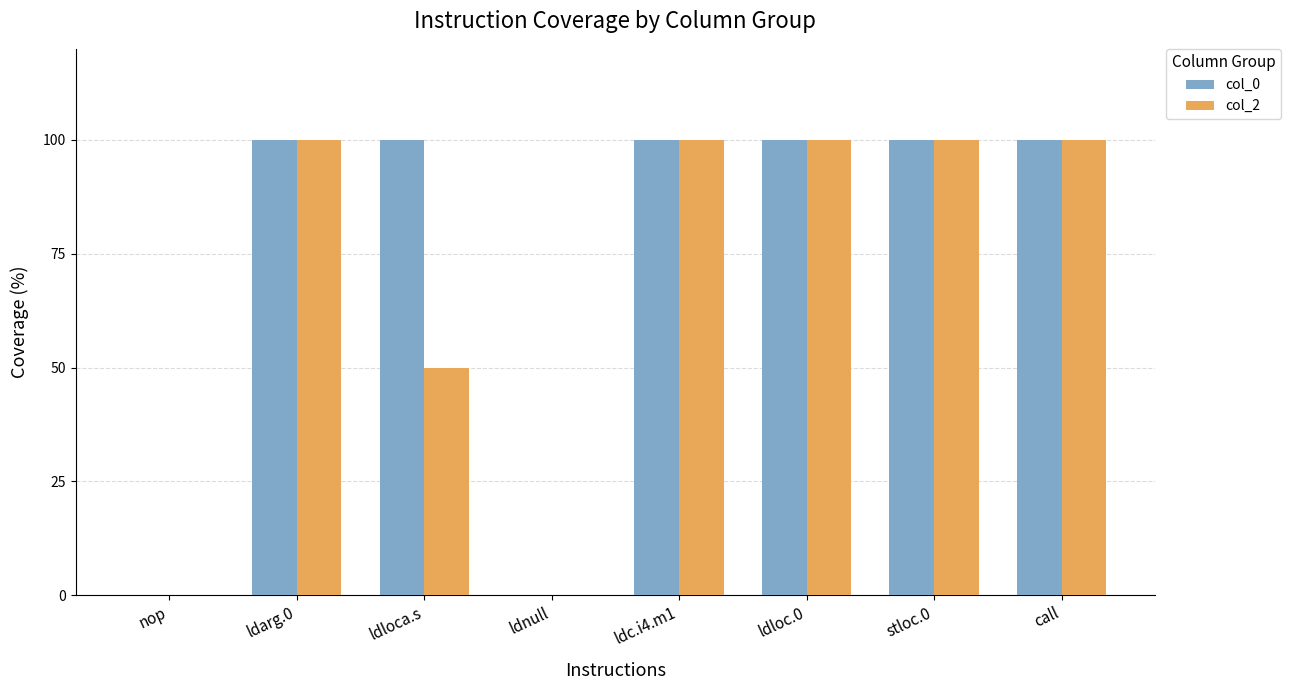

Is the value of col_2 at call greater than the value of col_0 at nop?

Yes